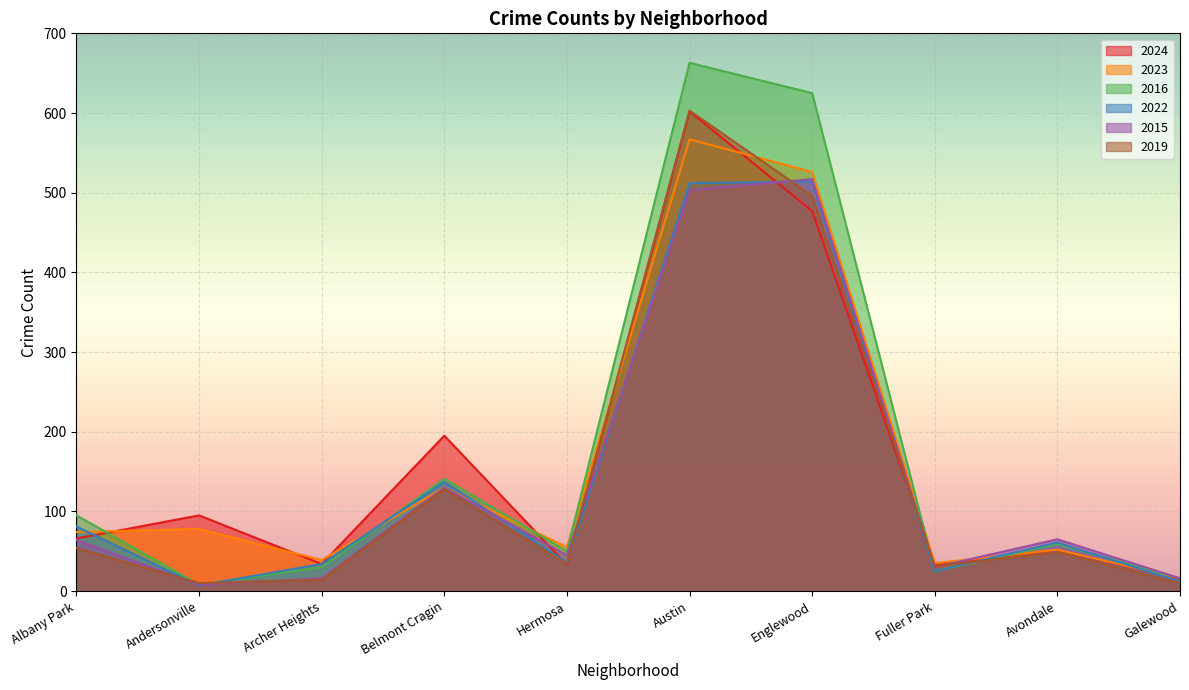

Which has a higher value, Hermosa or Austin?

Austin